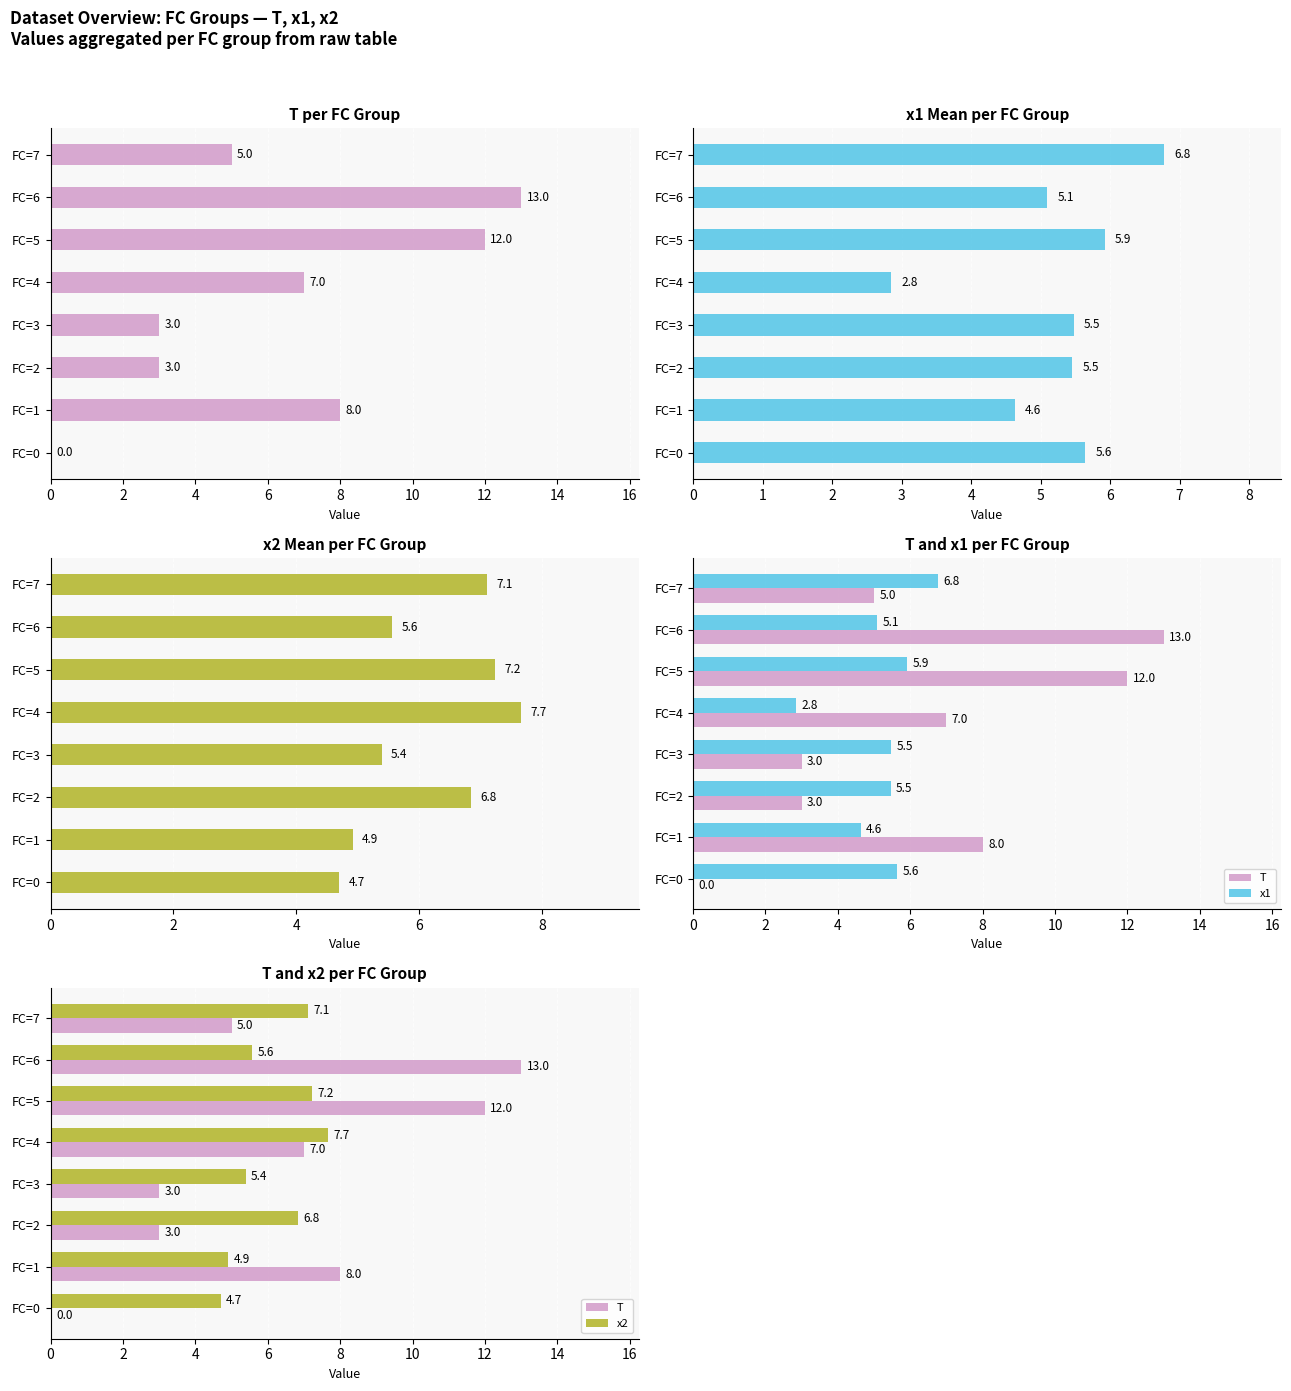

Is it true that x1 equals 10.0 at FC=0?

False